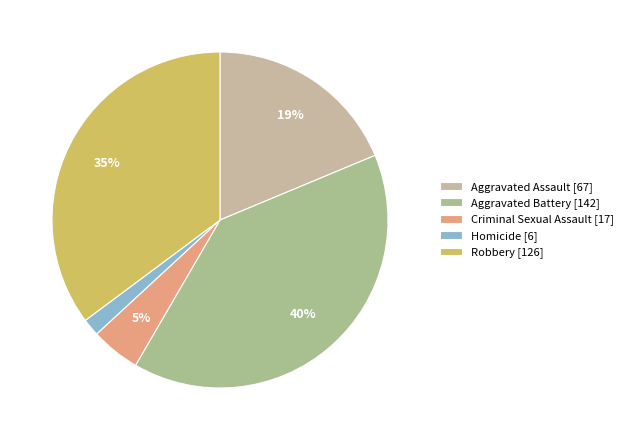

Combined, do Robbery and Aggravated Battery account for over 50%?

Yes